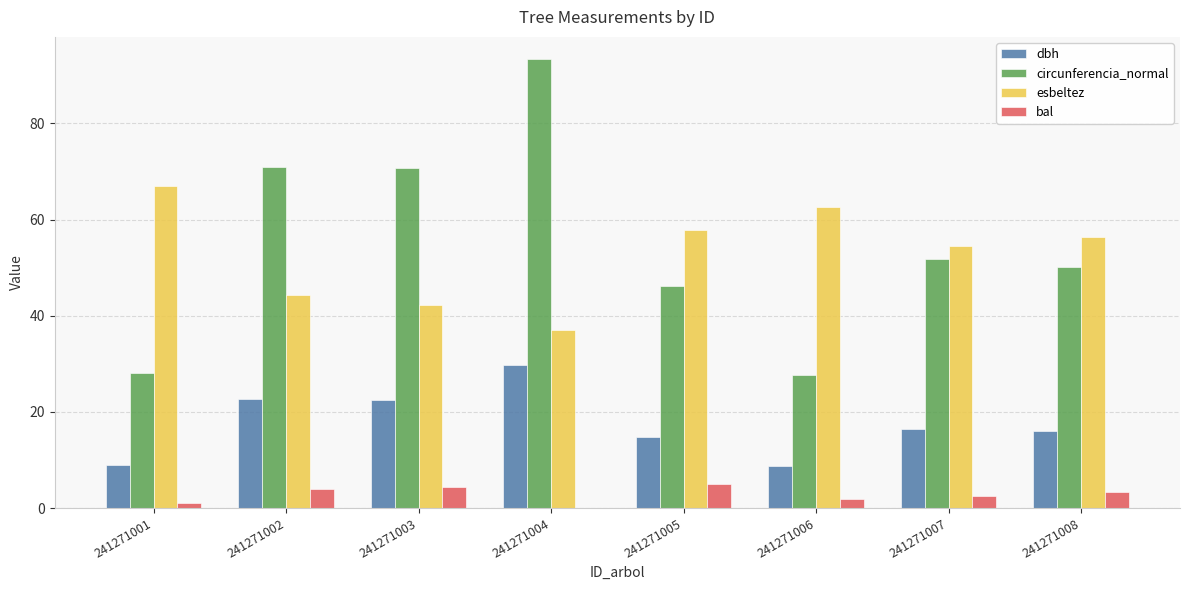

Which series has the largest range (max minus min)?

circunferencia_normal